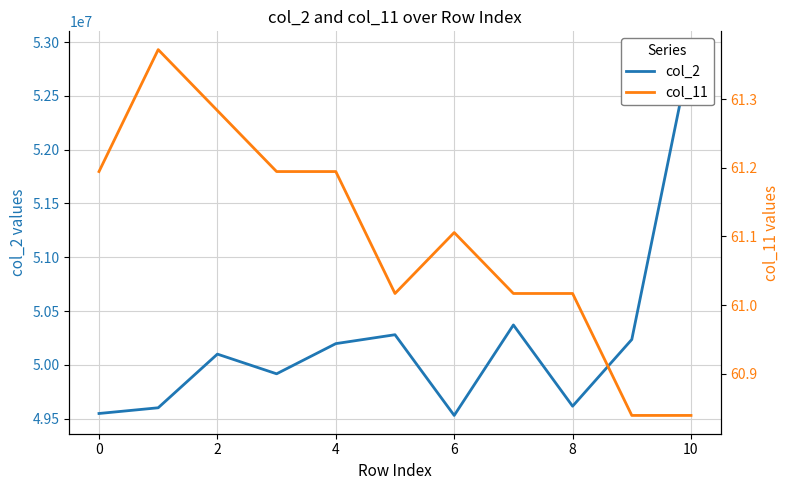

What are all the series names shown in the legend?

col_2, col_11